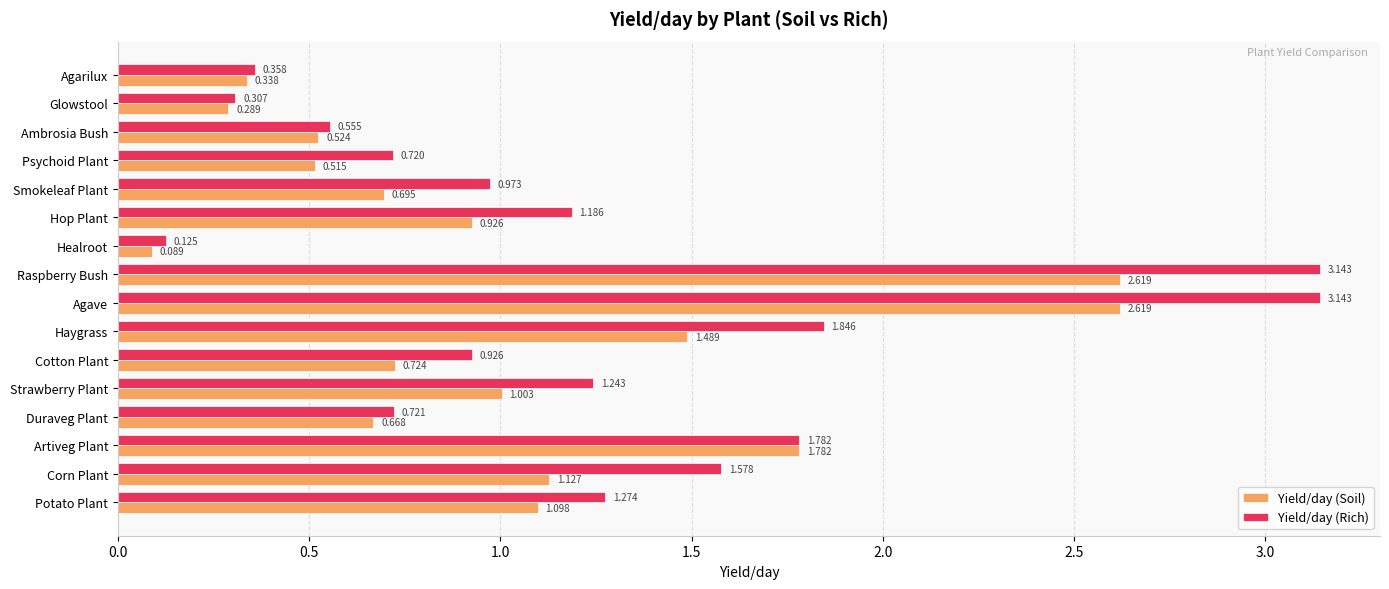

Which category has the lowest value in the Yield/day (Rich) series?

Healroot